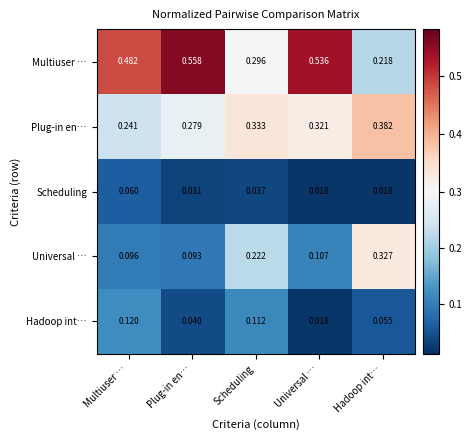

Which series has the largest total across all categories?

Multiuser …